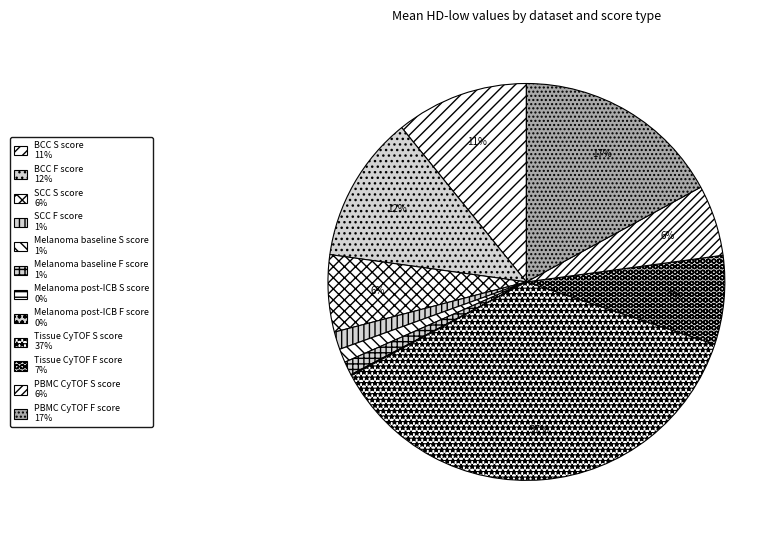

Is there any slice that represents more than half of the pie?

No